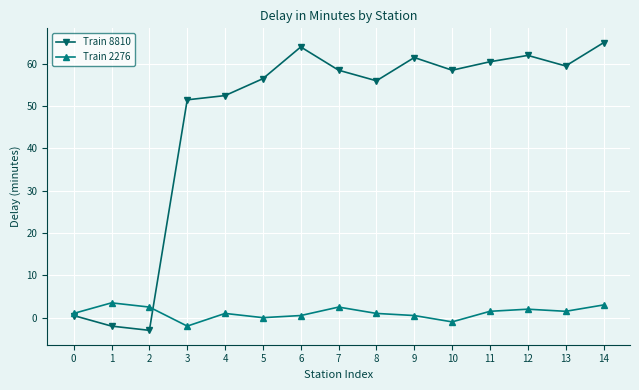

After their last crossing, which series has the higher values: Train 2276 or Train 8810?

Train 8810